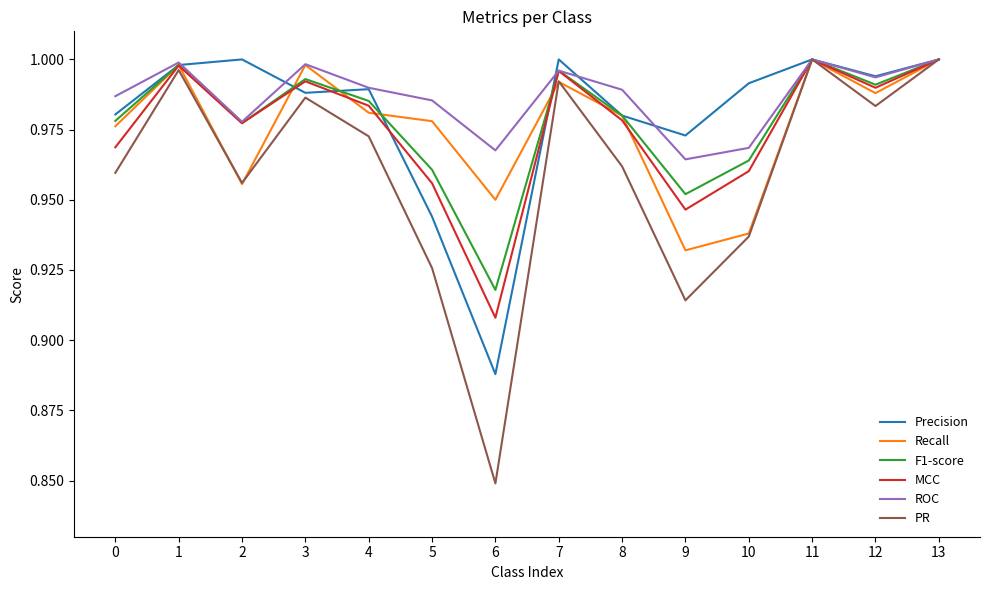

What are all the series names shown in the legend?

Precision, Recall, F1-score, MCC, ROC, PR